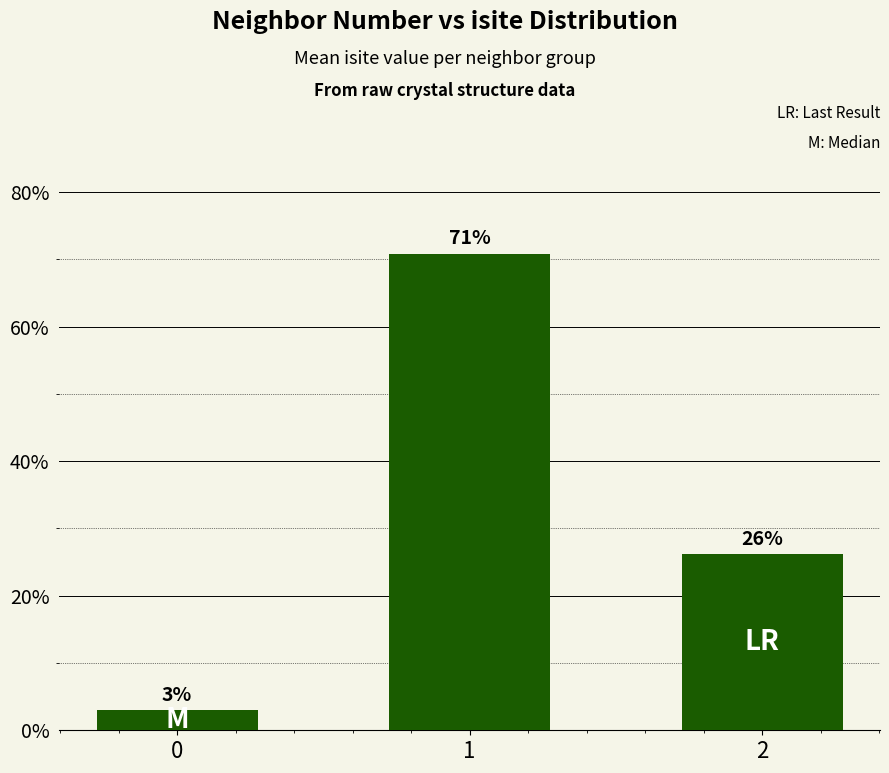

True or false: the data shows 45.3 at 2.

False